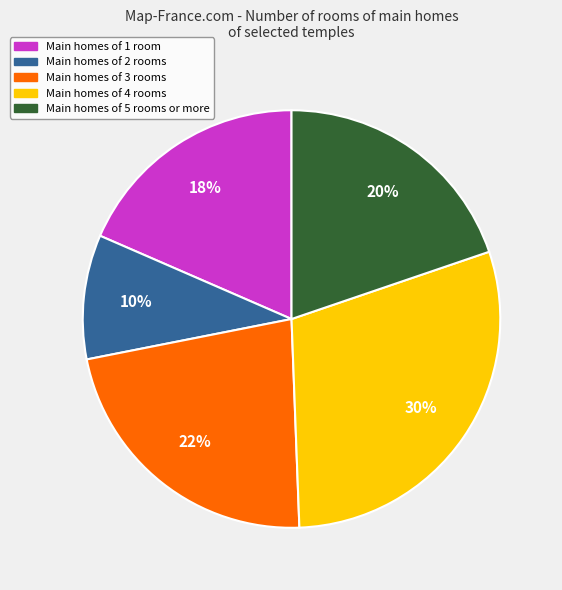

What is the largest slice in the pie chart?

Main homes of 4 rooms